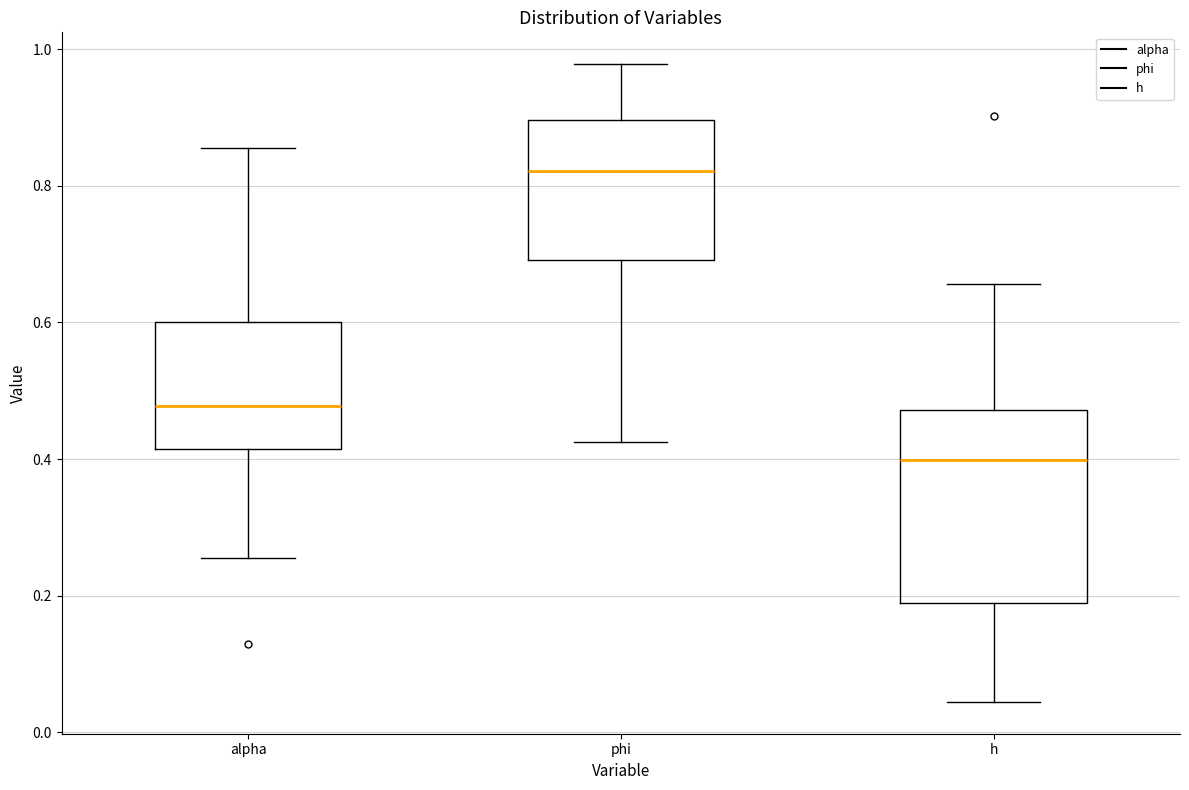

Which box is the tallest, from its lower edge to its upper edge?

h